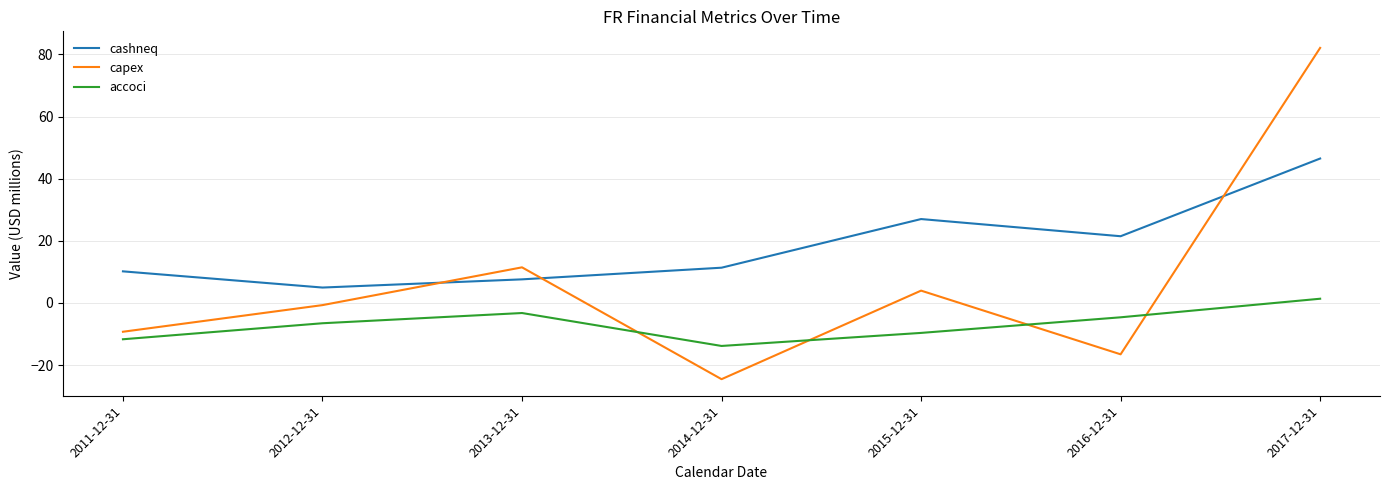

Rank the series by their maximum value, from lowest to highest.

accoci, cashneq, capex